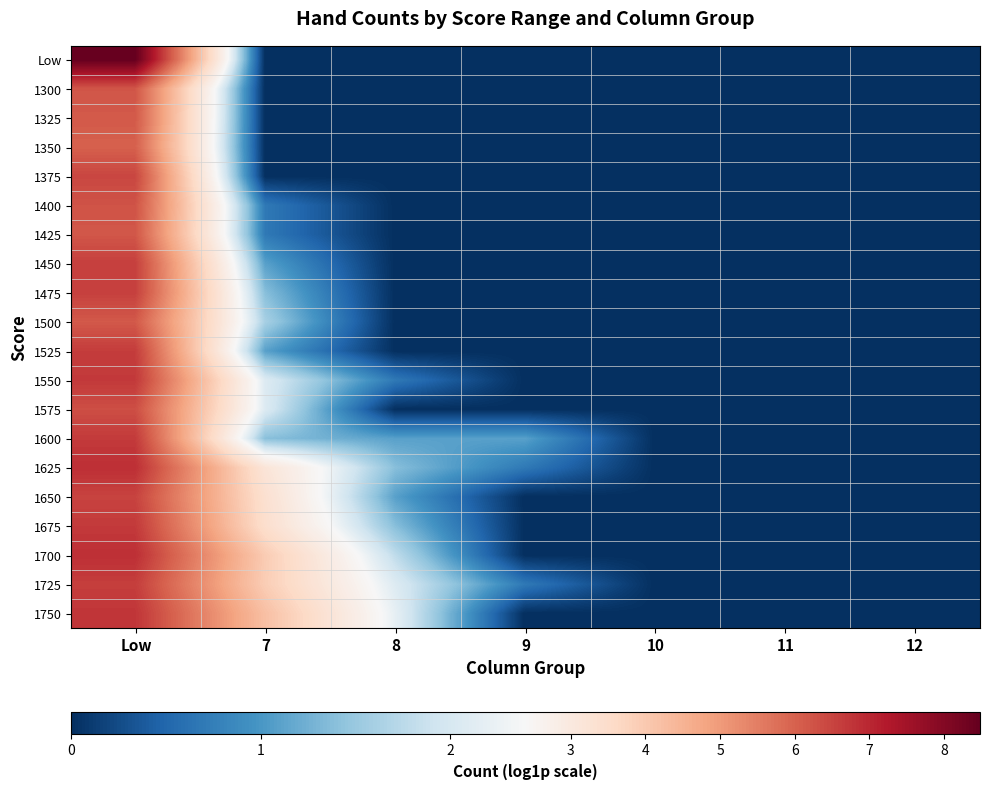

List the series in order of their peak value, lowest first.

1350, 1325, 1500, 1425, 1300, 1400, 1575, 1375, 1650, 1475, 1450, 1725, 1525, 1600, 1675, 1550, 1750, 1700, 1625, Low